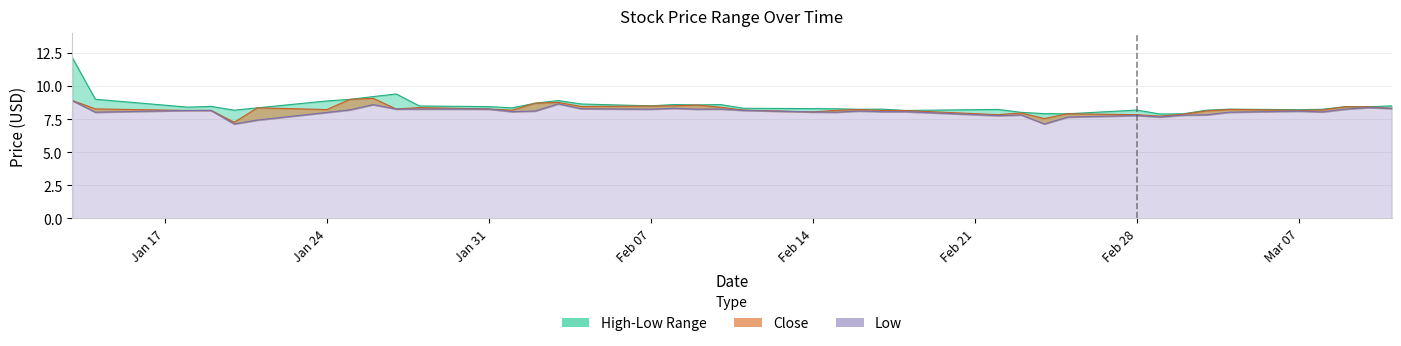

How many data points does each series have?

40